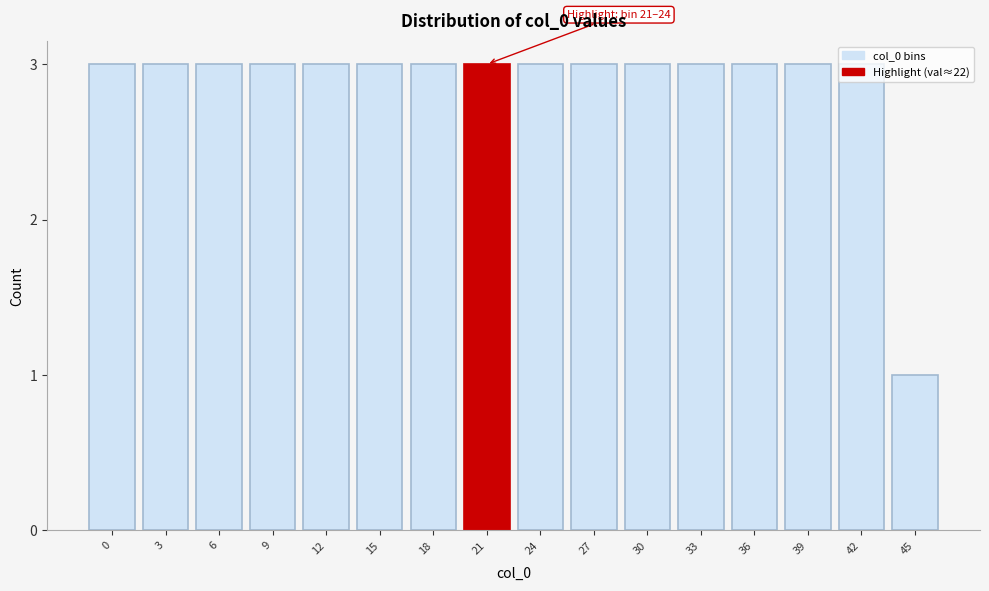

What is the average value?

3